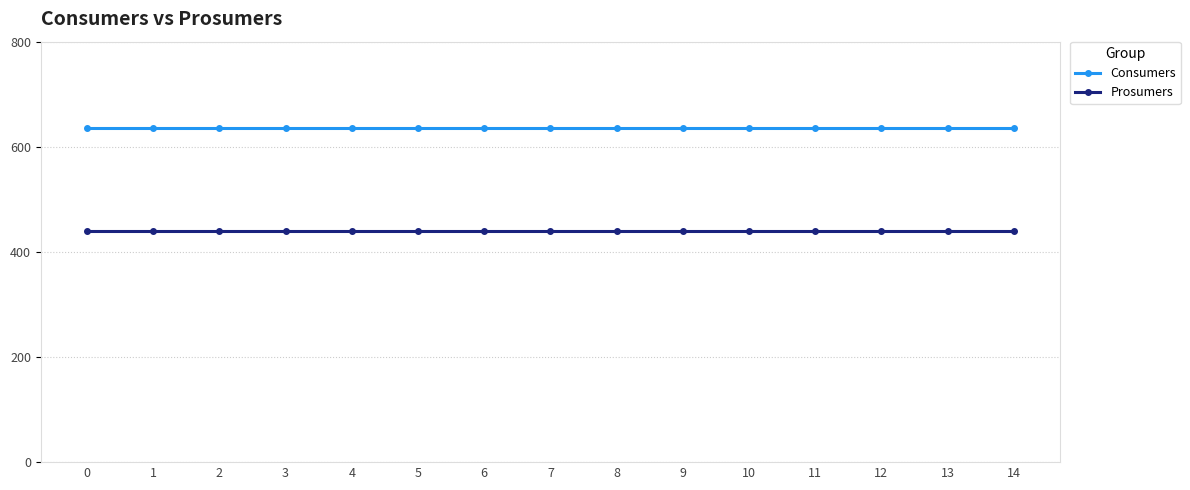

List the series in order of their peak value, lowest first.

Prosumers, Consumers